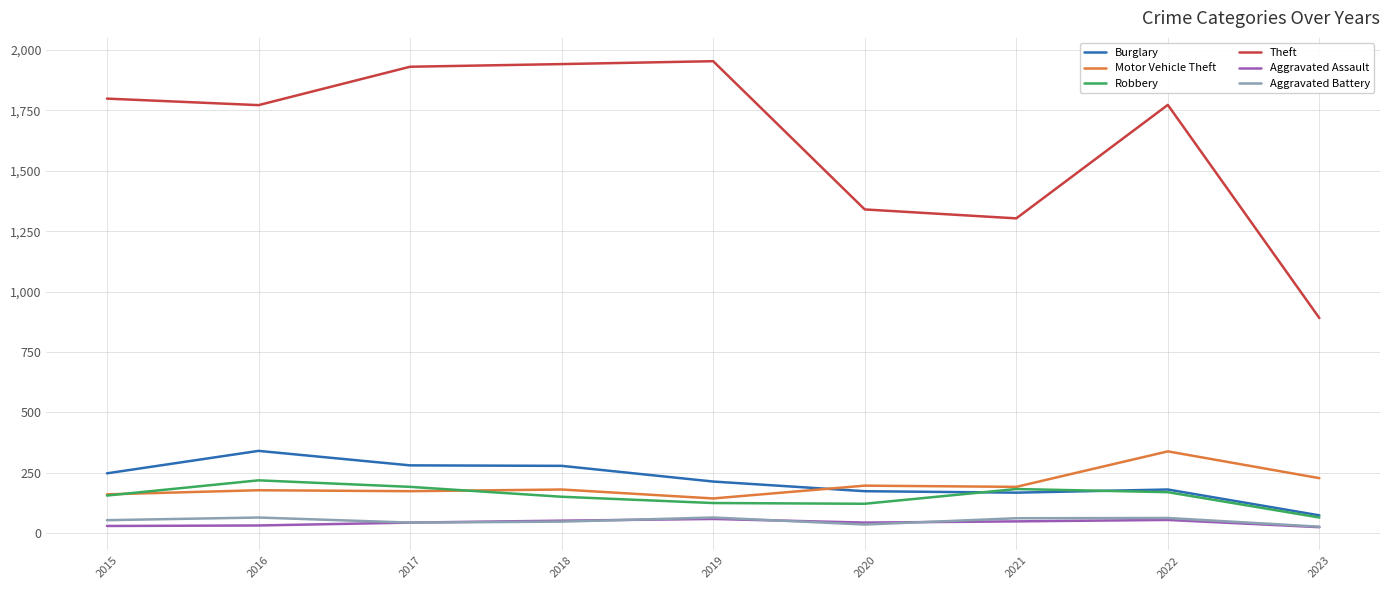

The value of Burglary at 2022 is 180. True or false?

True